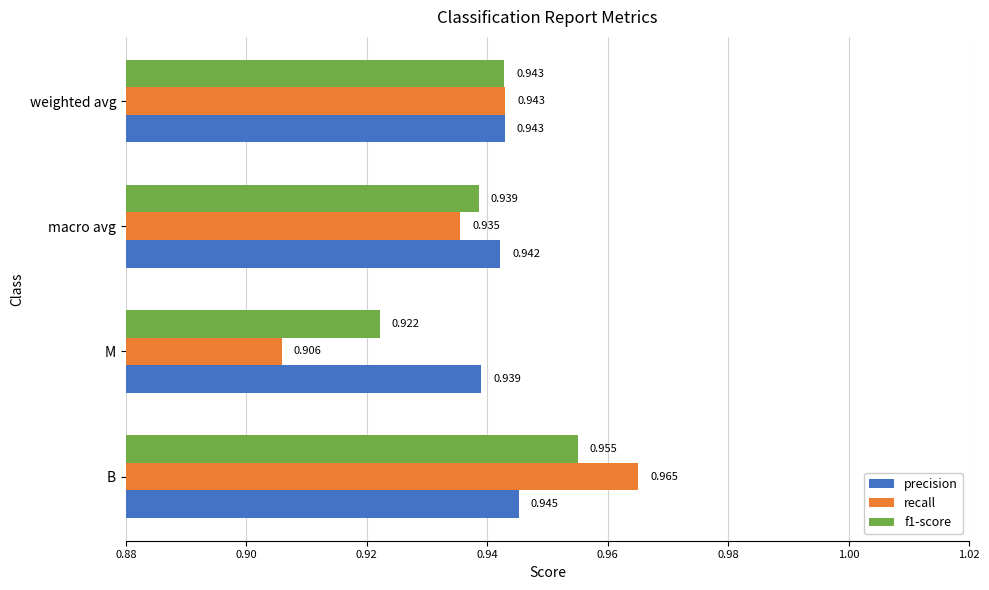

Is the value of precision at M greater than the value of f1-score at B?

No